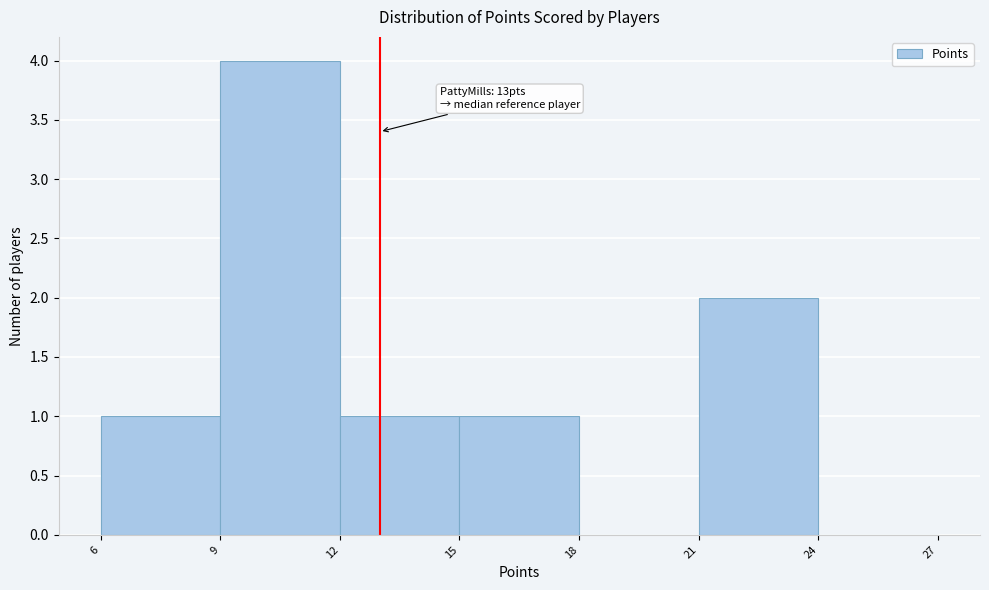

Which range on the x-axis has the tallest bar?

9 to 12